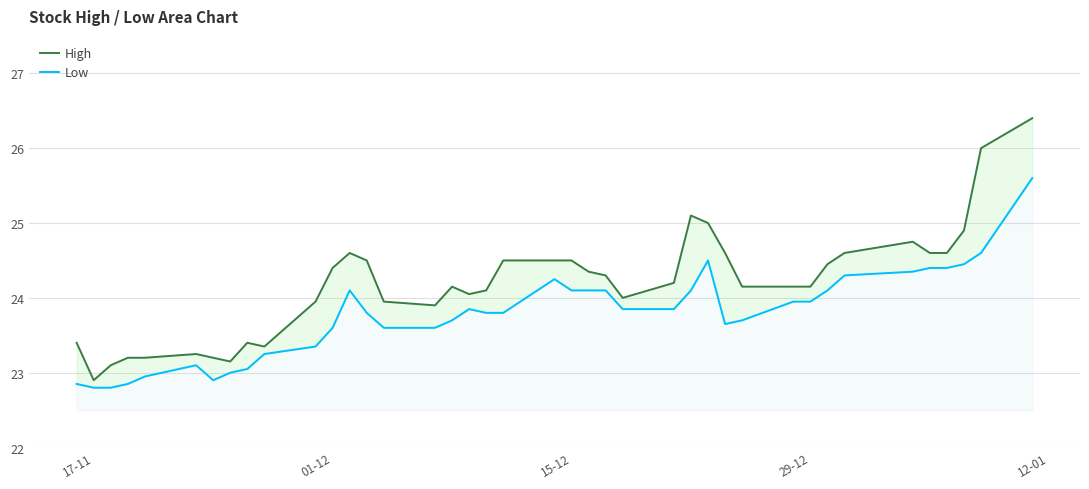

Reading left to right, what are all the values shown in this chart?

High: 23.4	22.9	23.1	23.2	23.2	23.2	23.2	23.1	23.4	23.4	23.9	24.4	24.6	24.5	23.9	23.9	24.1	24.1	24.1	24.5	24.5	24.5	24.4	24.3	24.0	24.2	25.1	25.0	24.6	24.1	24.1	24.1	24.4	24.6	24.8	24.6	24.6	24.9	26.0	26.4
Low: 22.9	22.8	22.8	22.9	22.9	23.1	22.9	23.0	23.1	23.2	23.4	23.6	24.1	23.8	23.6	23.6	23.7	23.9	23.8	23.8	24.2	24.1	24.1	24.1	23.9	23.9	24.1	24.5	23.6	23.7	23.9	23.9	24.1	24.3	24.4	24.4	24.4	24.4	24.6	25.6